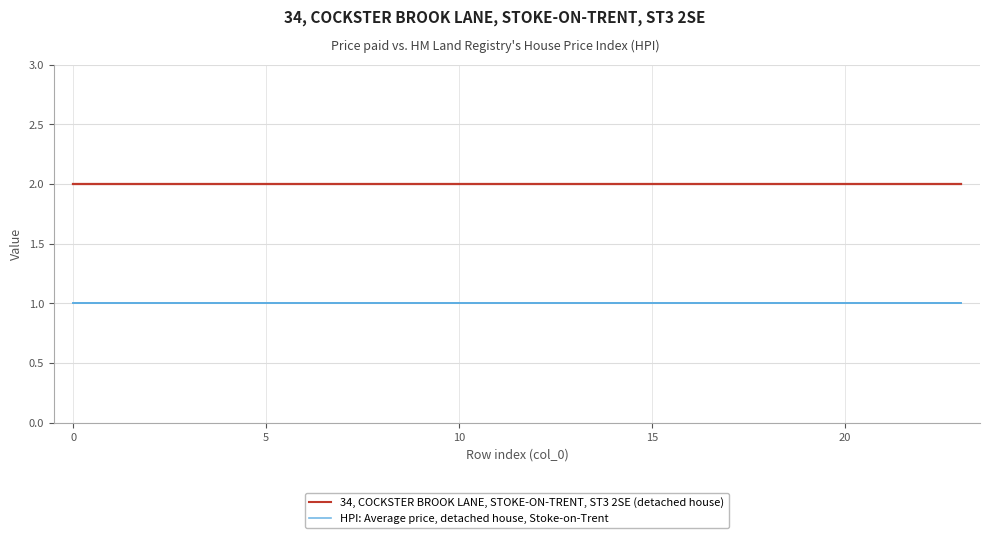

List the series in order of their overall mean, highest first.

34, COCKSTER BROOK LANE, STOKE-ON-TRENT, ST3 2SE (detached house), HPI: Average price, detached house, Stoke-on-Trent